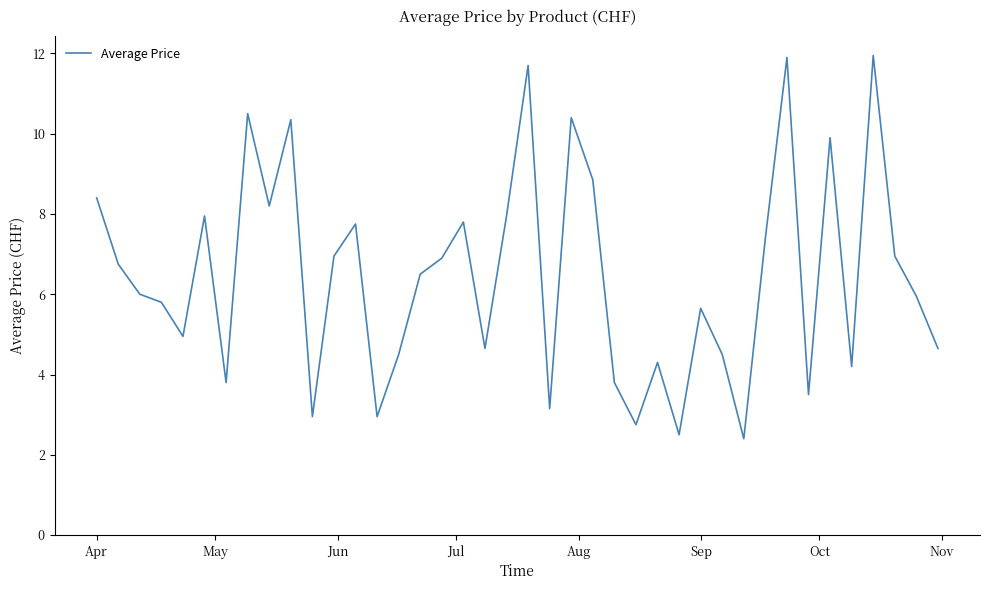

How many interior local valleys (lower than both neighbors) does the data have?

12